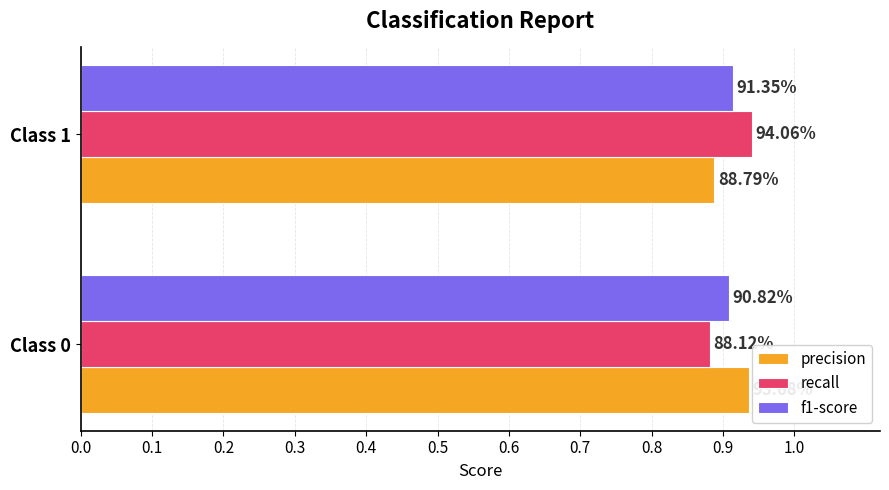

What are all the series names shown in the legend?

precision, recall, f1-score